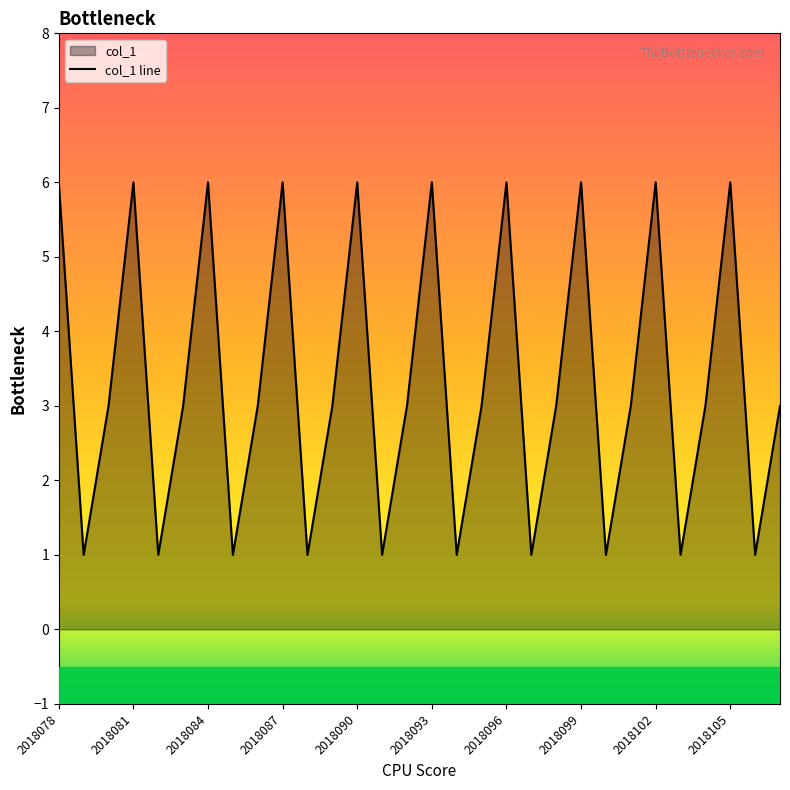

What is the difference between the maximum and minimum values?

5